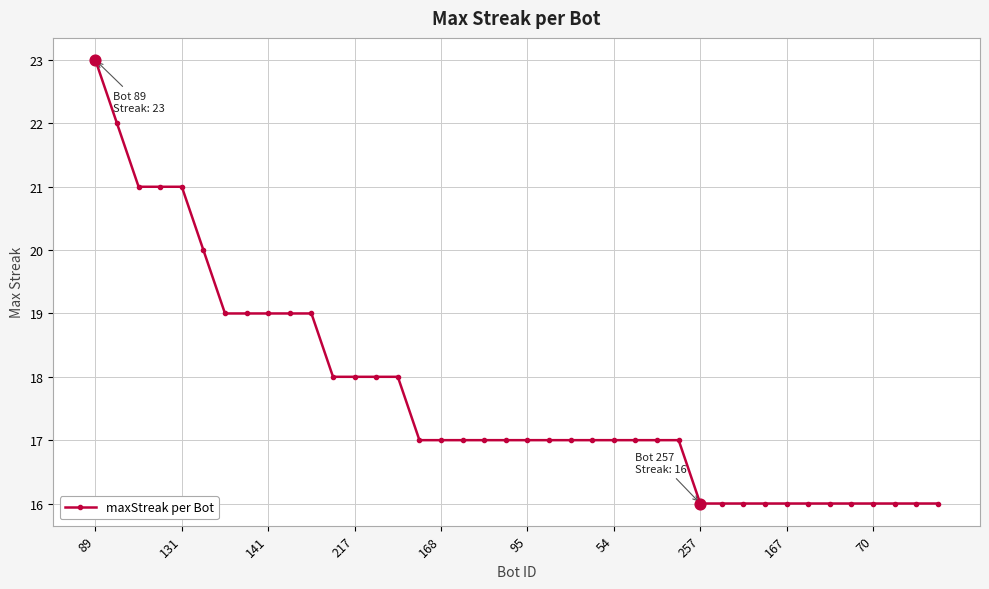

What is the maximum value shown in the chart?

23